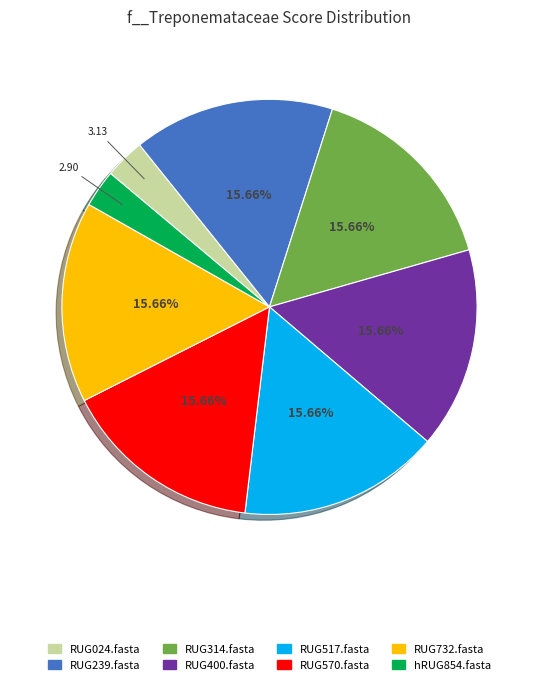

To the nearest percent, what portion does RUG732.fasta represent?

16%